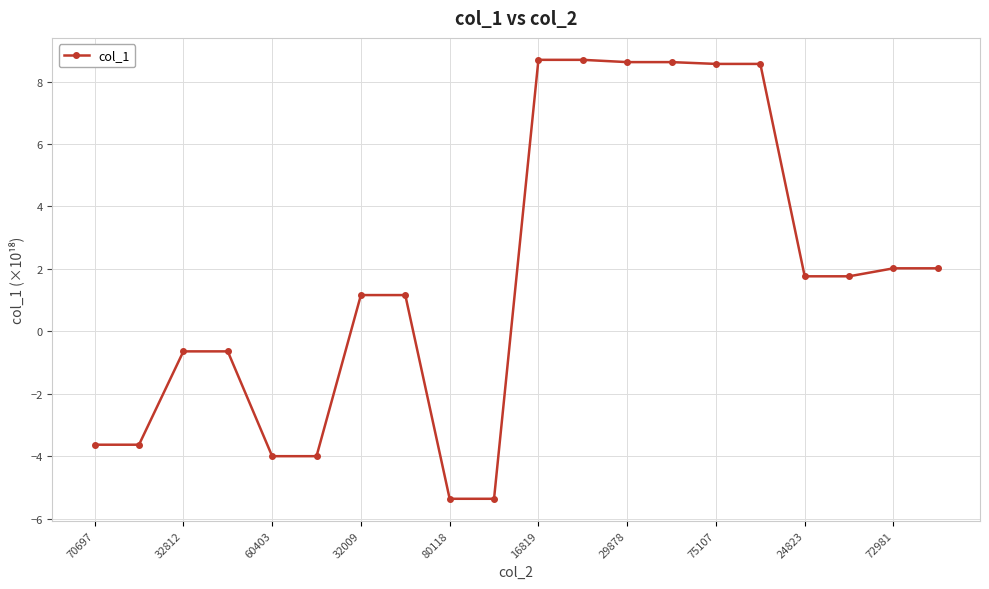

Does the chart have visible grid lines?

Yes